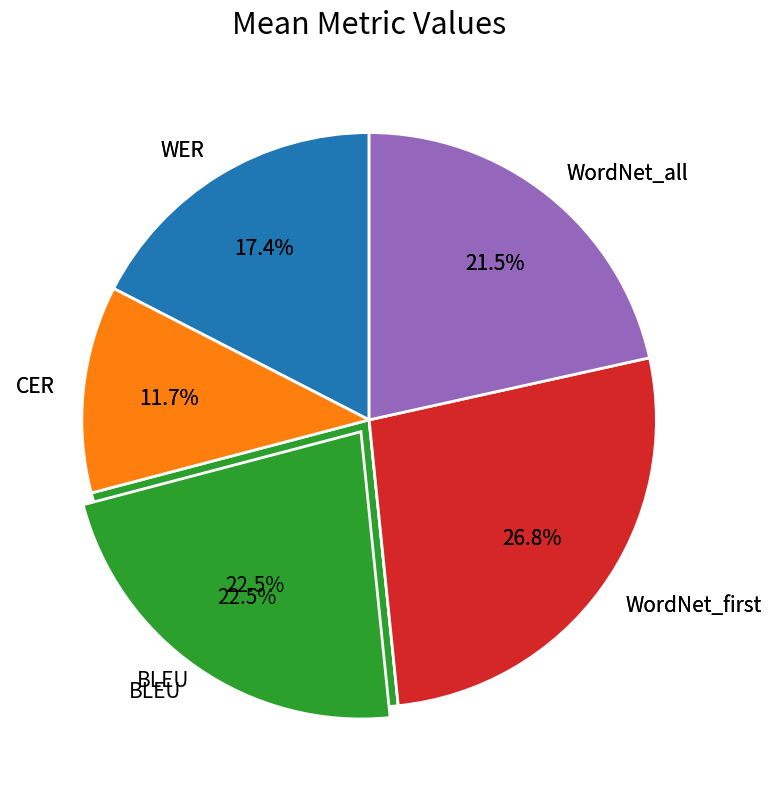

How many segments does this pie chart have?

8